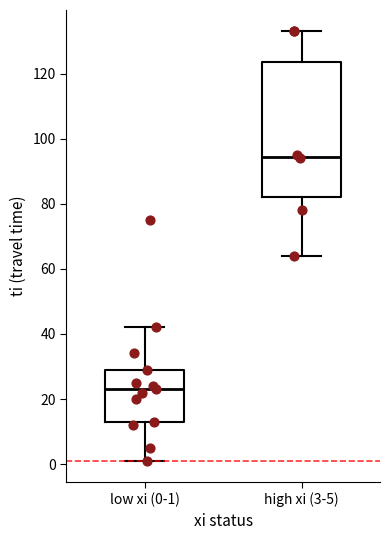

Reading left to right, read every box against the y-axis: the position of its median line, the range the box covers, and the ends of its whiskers. The values are not printed on the chart, so give them approximately, as read against the axis.

low xi (0-1): median 24, box 14 to 30, whiskers 2 to 42
high xi (3-5): median 94, box 82 to 124, whiskers 64 to 134